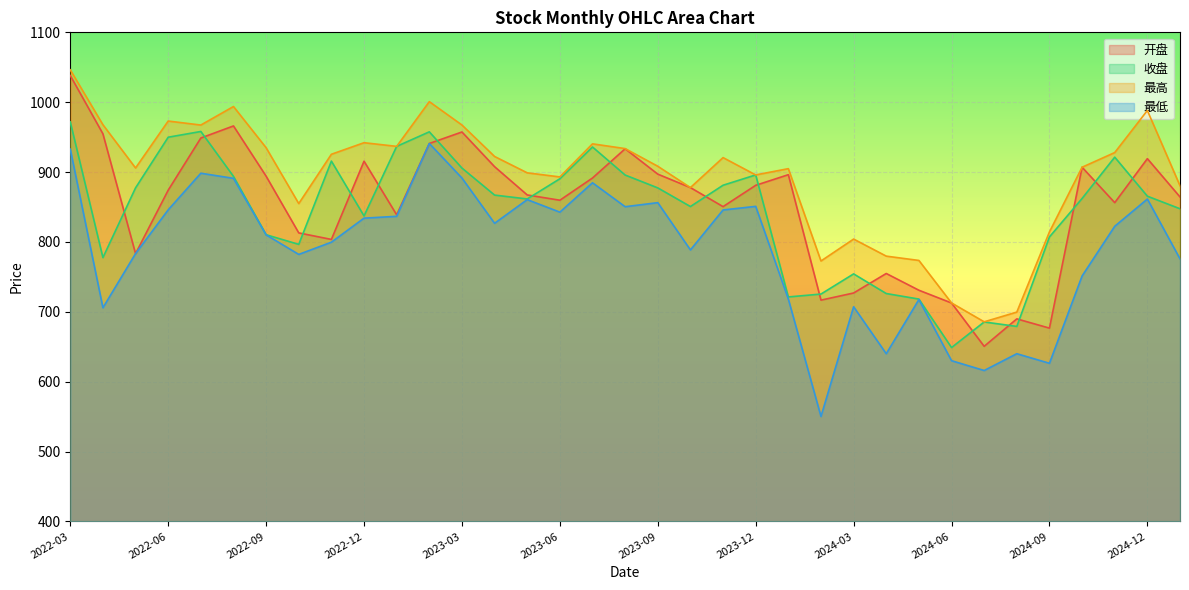

Between 2023-03 and 2023-10, which is larger?

2023-03